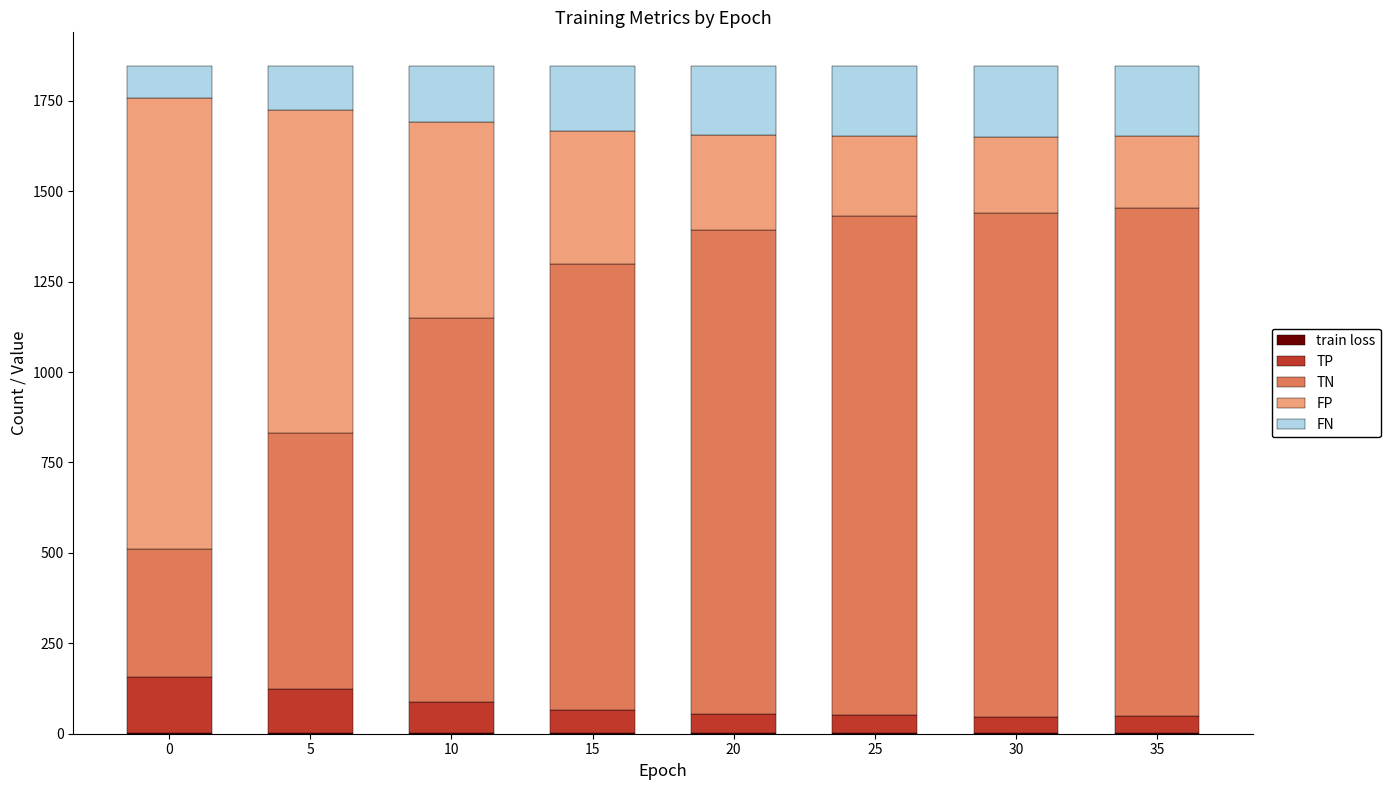

What is the difference between the maximum and minimum values in the TN series?

1050.0